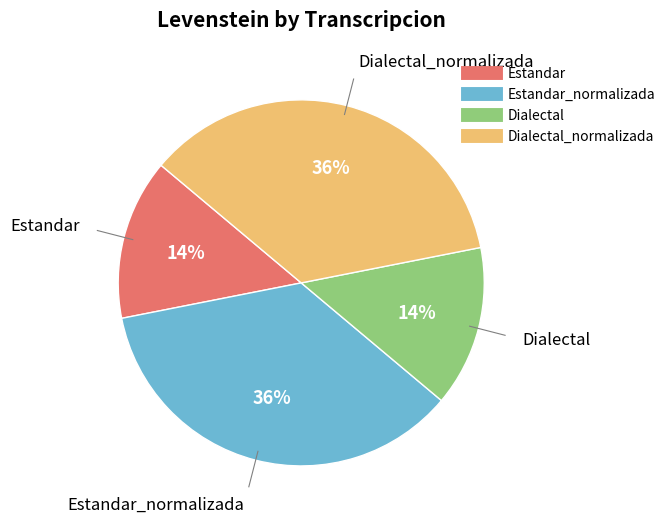

To the nearest percent, what is the difference between the largest and smallest slice percentages?

22%